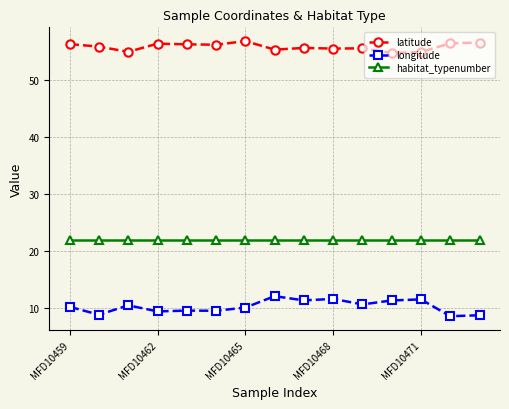

What are all the series names shown in the legend?

latitude, longitude, habitat_typenumber